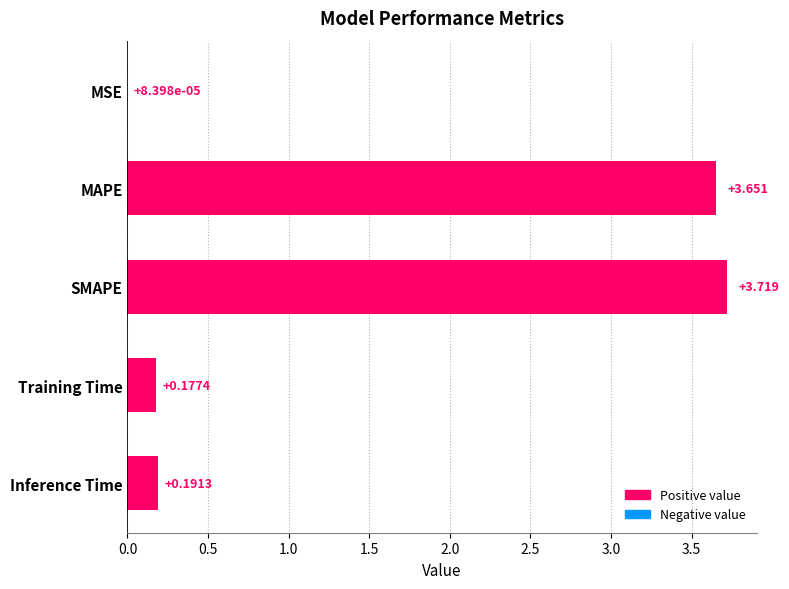

Which has a higher value, SMAPE or Training Time?

SMAPE